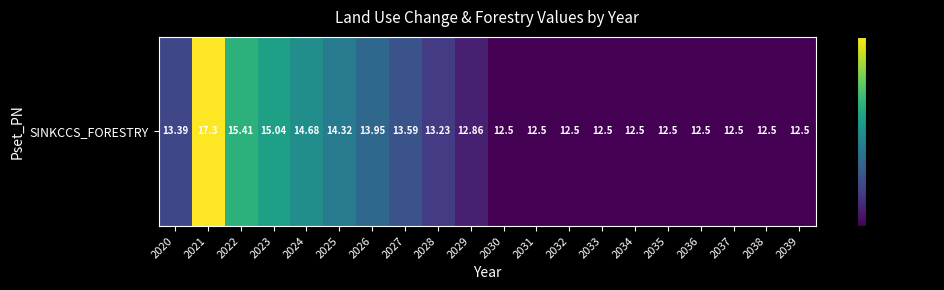

What is the change in value from 2021 to 2028?

-4.1